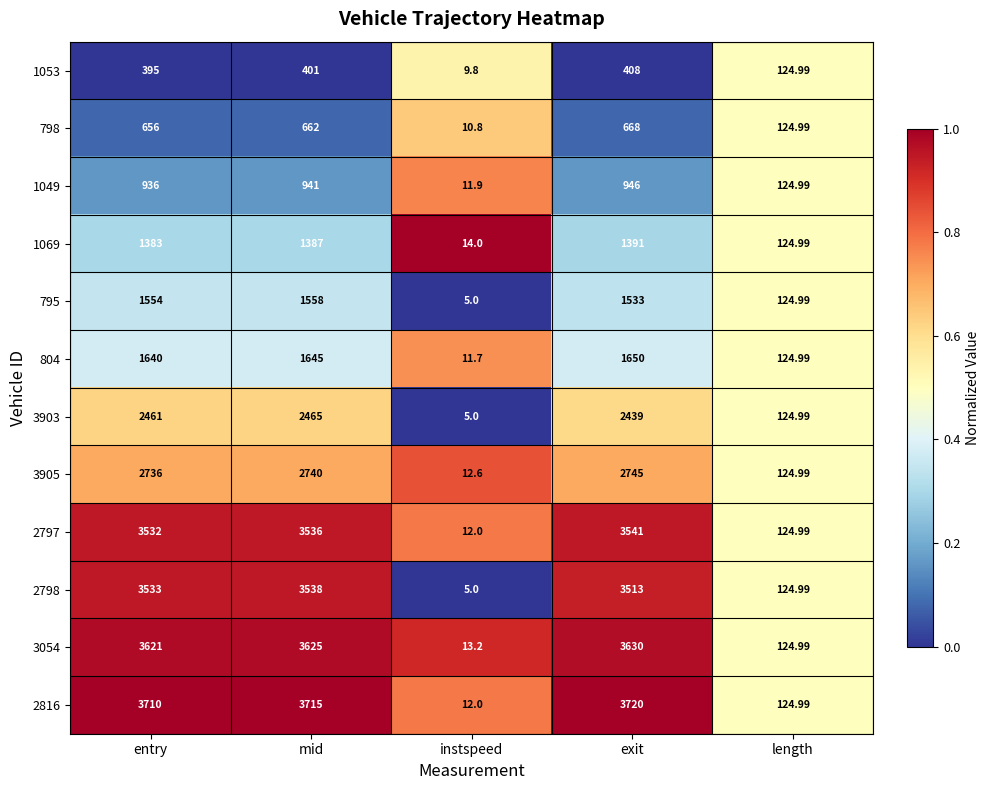

Is the value of 1049 at length greater than the value of 2798 at mid?

No